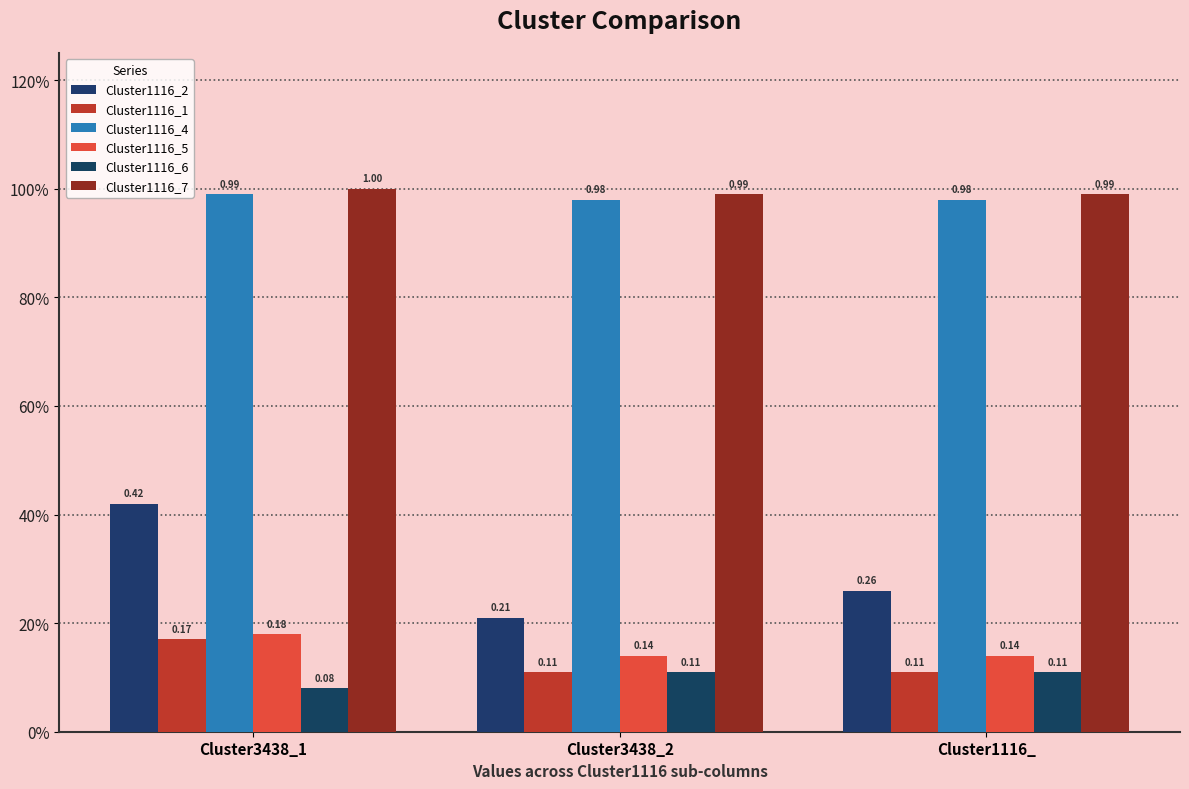

Rank the categories by Cluster1116_1 value from lowest to highest.

Cluster3438_2, Cluster1116_, Cluster3438_1